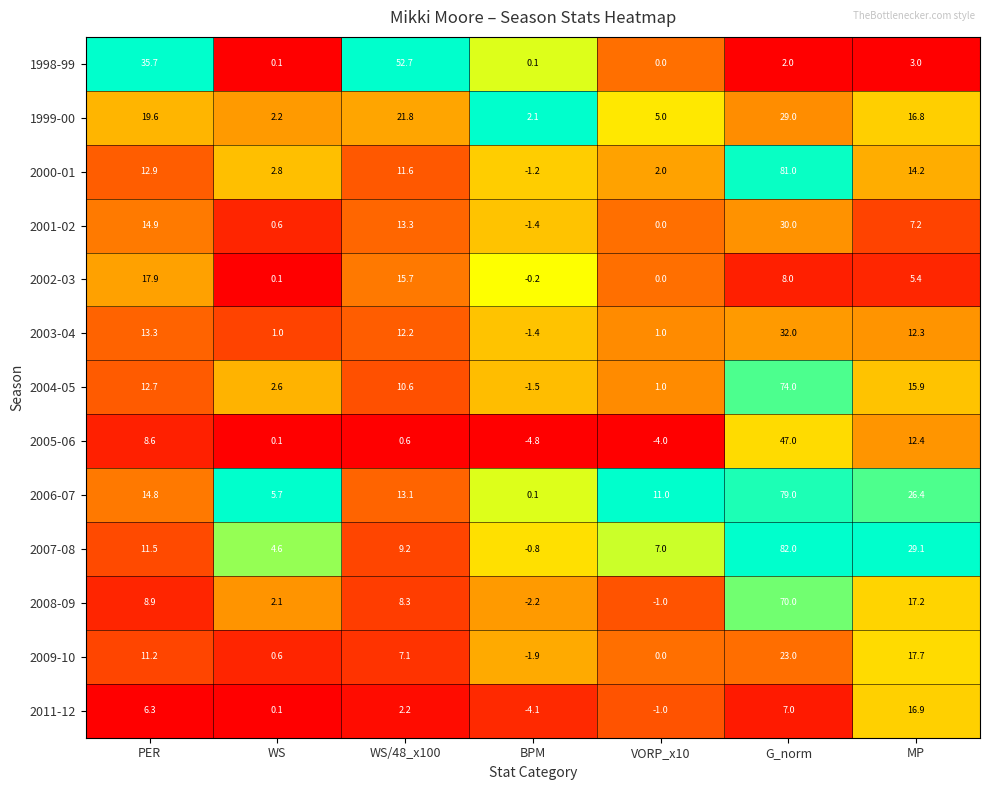

What is the difference between the highest and lowest values at G_norm?

80.0